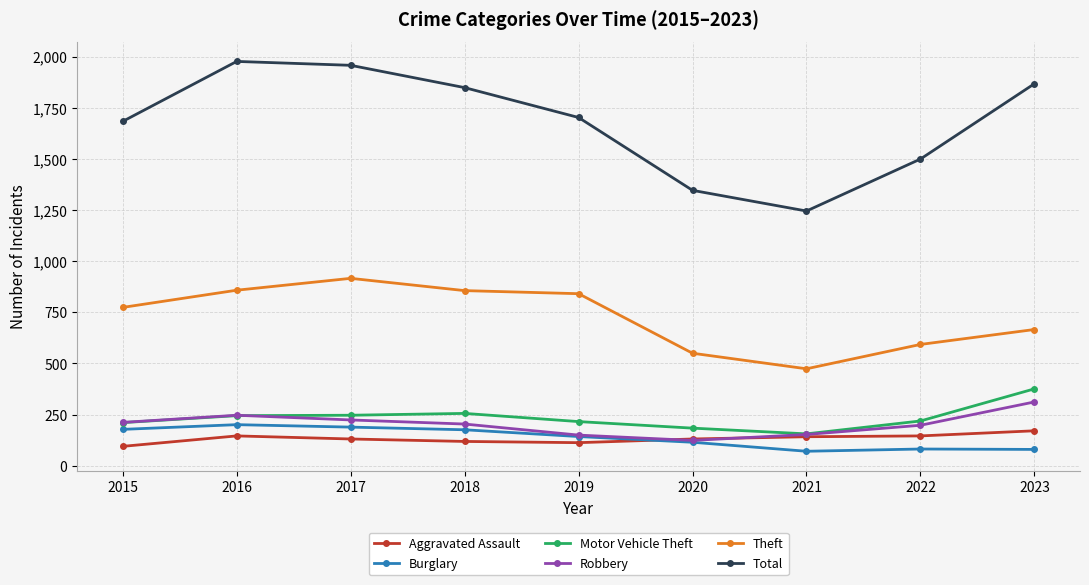

Is the value of Aggravated Assault at 2015 greater than the value of Robbery at 2015?

No